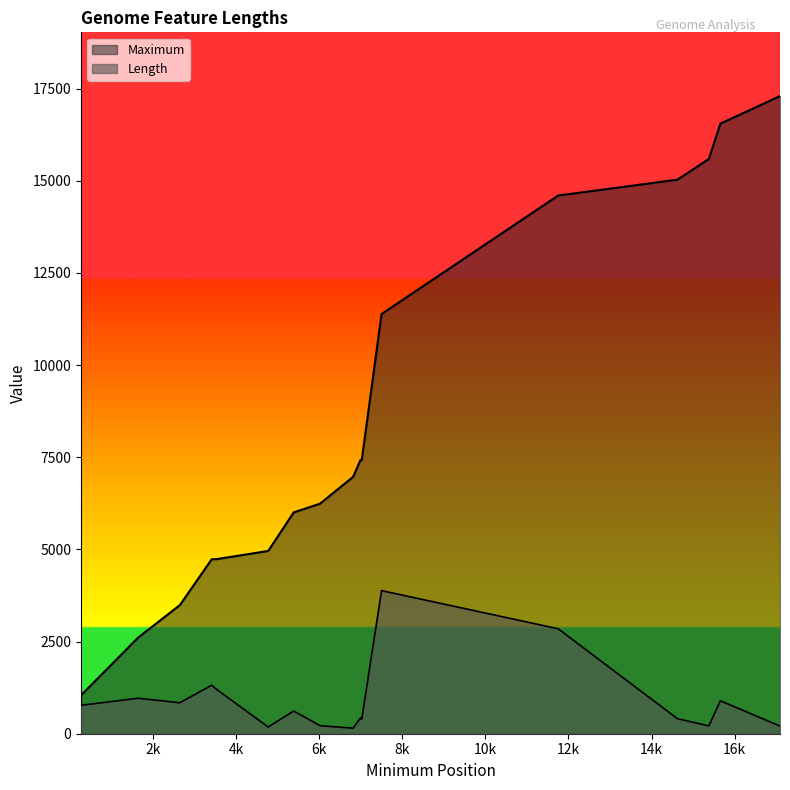

How many data points in Maximum are above 6968?

9